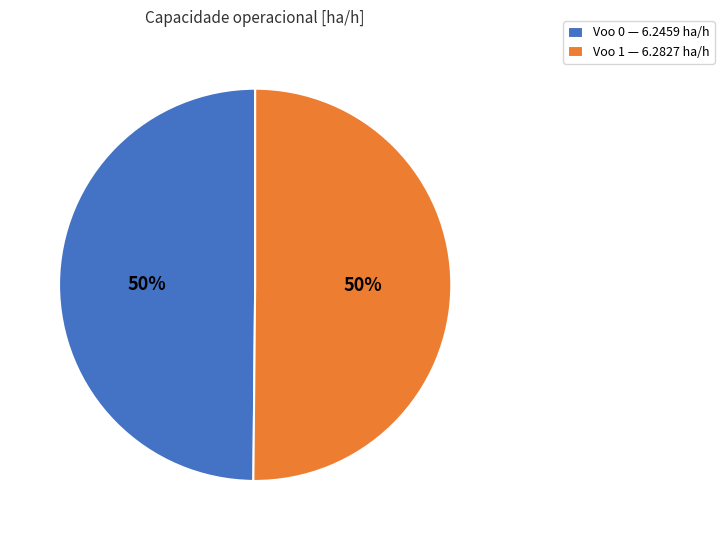

What percentage is the Voo 1 slice, to the nearest percent?

50%